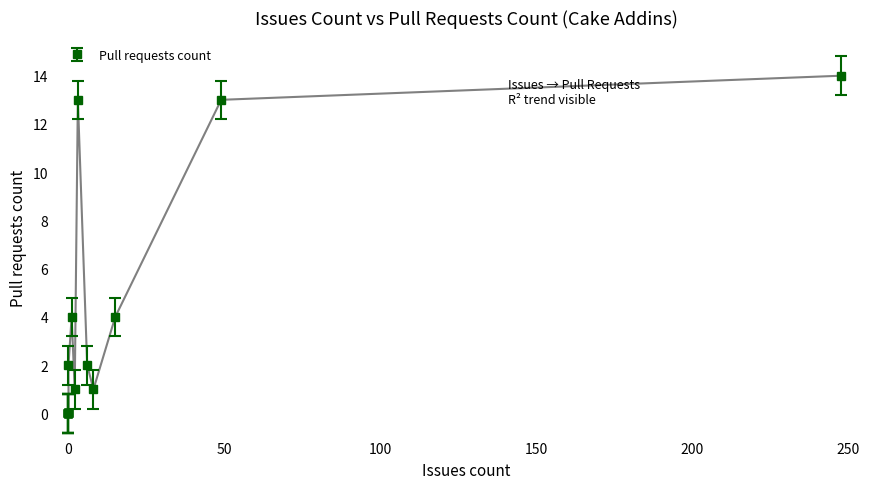

What is the difference between the maximum and minimum values?

14